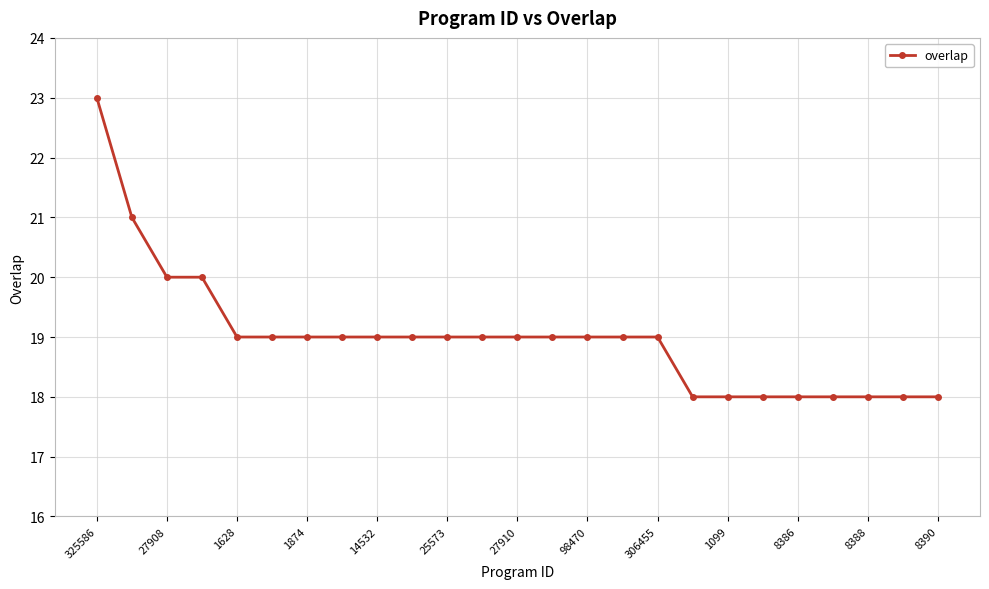

What is the value of the 17th point from the left?

19